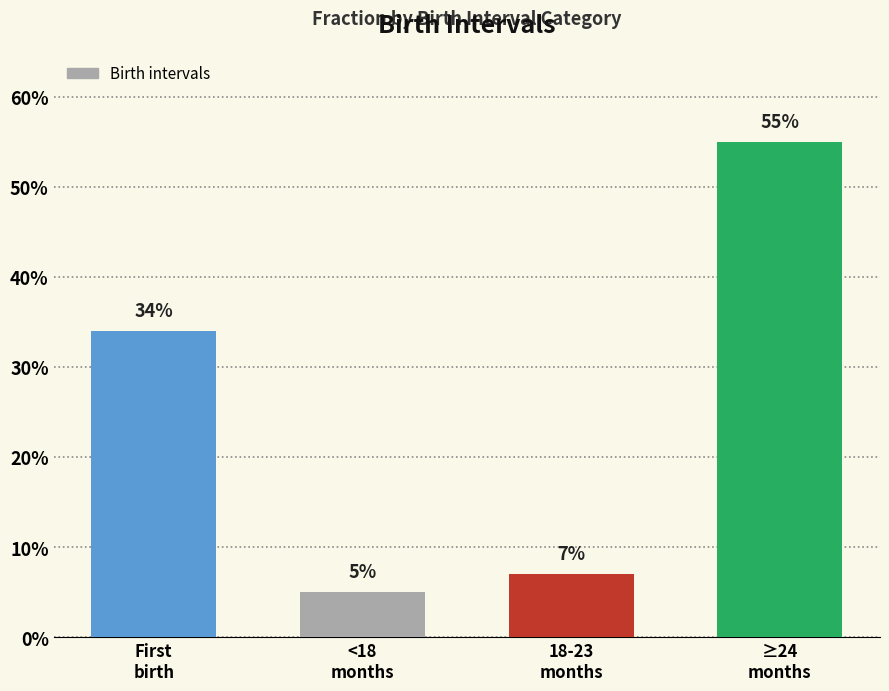

Which category has the lowest value across all series?

<18
months